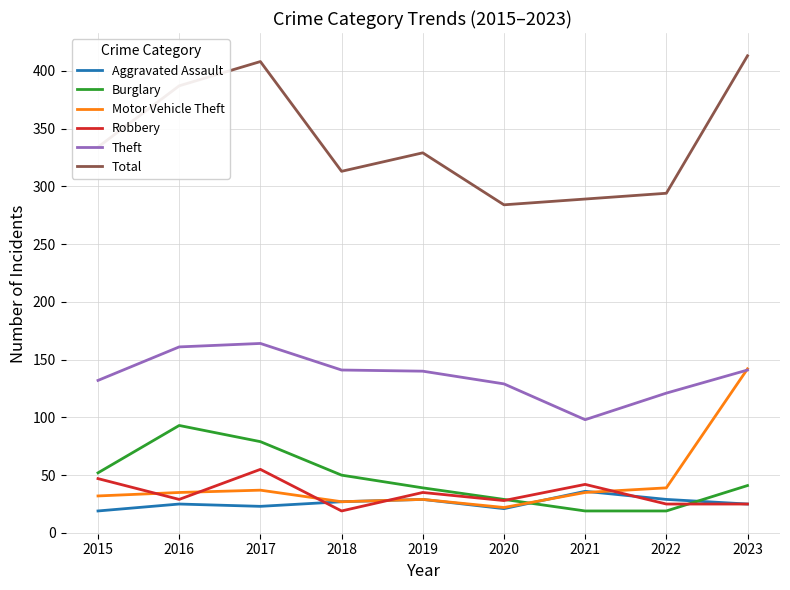

True or false: Aggravated Assault and Theft intersect in this chart.

False